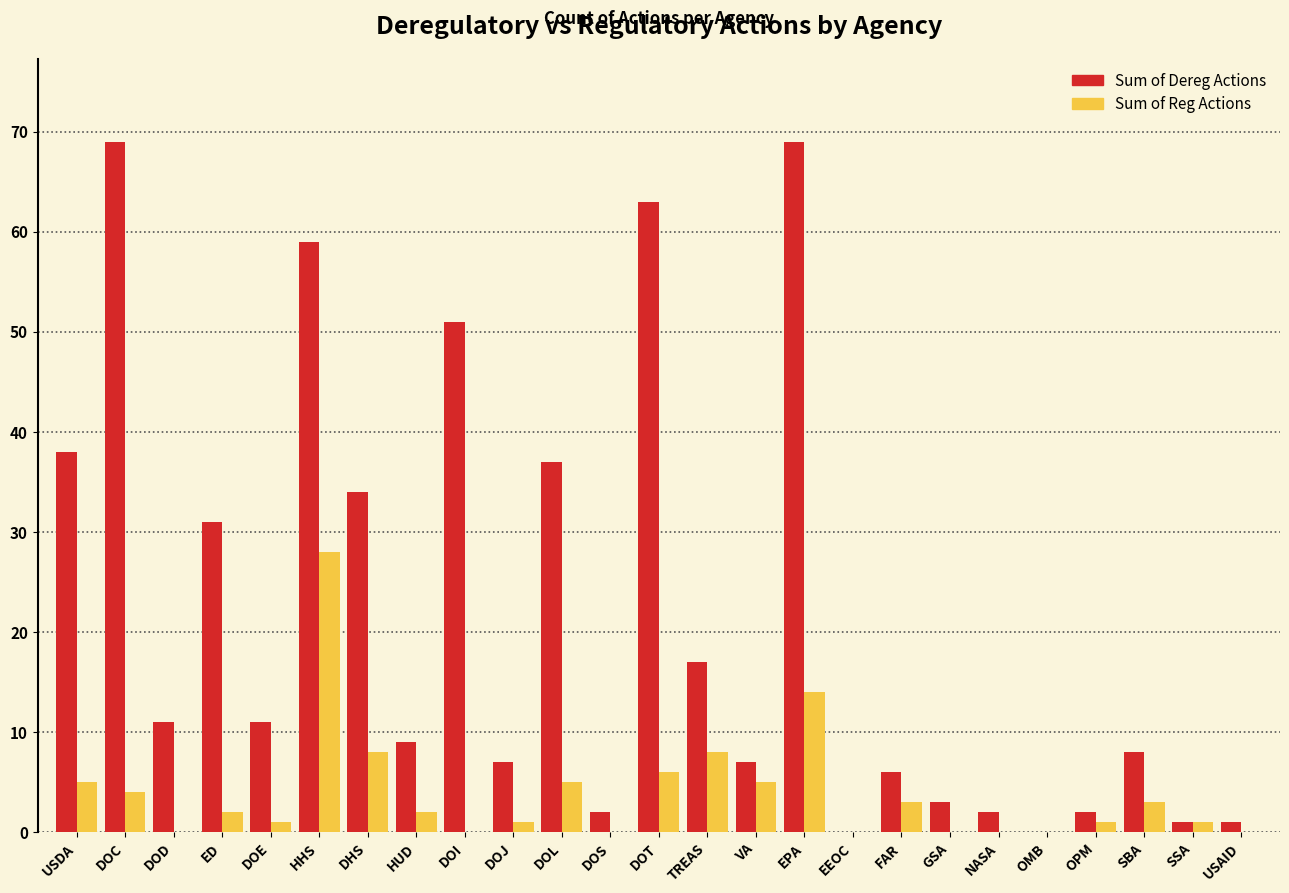

What is the sum of all Sum of Dereg Actions values?

538